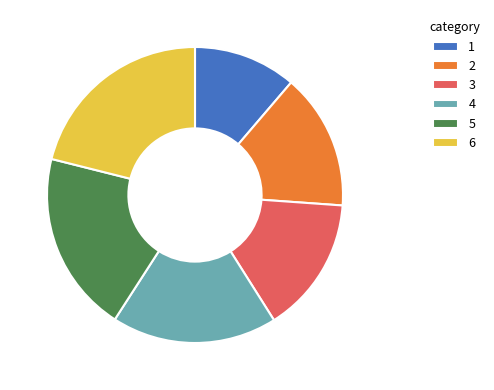

Is the sum of 2 and 5 greater than half?

No